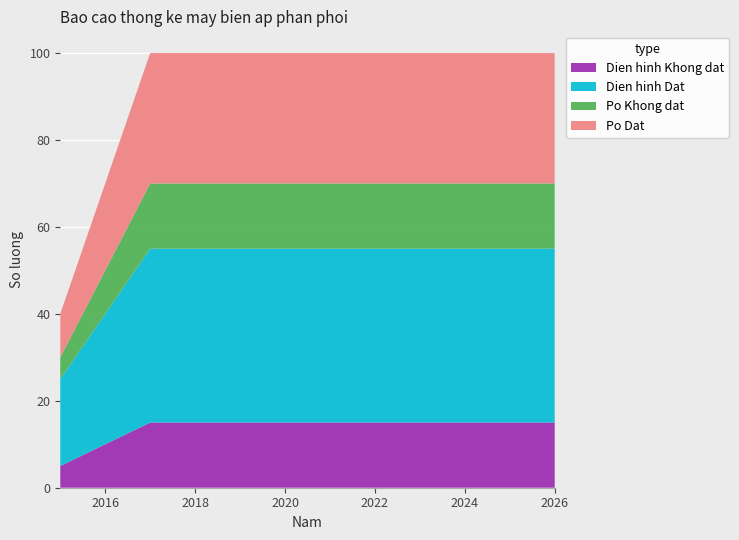

Reading left to right, list all the values displayed in this chart.

Po Dat: 2015=10	2016=20	2017=30	2018=30	2019=30	2020=30	2021=30	2022=30	2023=30	2024=30	2025=30	2026=30
Po Khong dat: 2015=5	2016=10	2017=15	2018=15	2019=15	2020=15	2021=15	2022=15	2023=15	2024=15	2025=15	2026=15
Dien hinh Dat: 2015=20	2016=30	2017=40	2018=40	2019=40	2020=40	2021=40	2022=40	2023=40	2024=40	2025=40	2026=40
Dien hinh Khong dat: 2015=5	2016=10	2017=15	2018=15	2019=15	2020=15	2021=15	2022=15	2023=15	2024=15	2025=15	2026=15